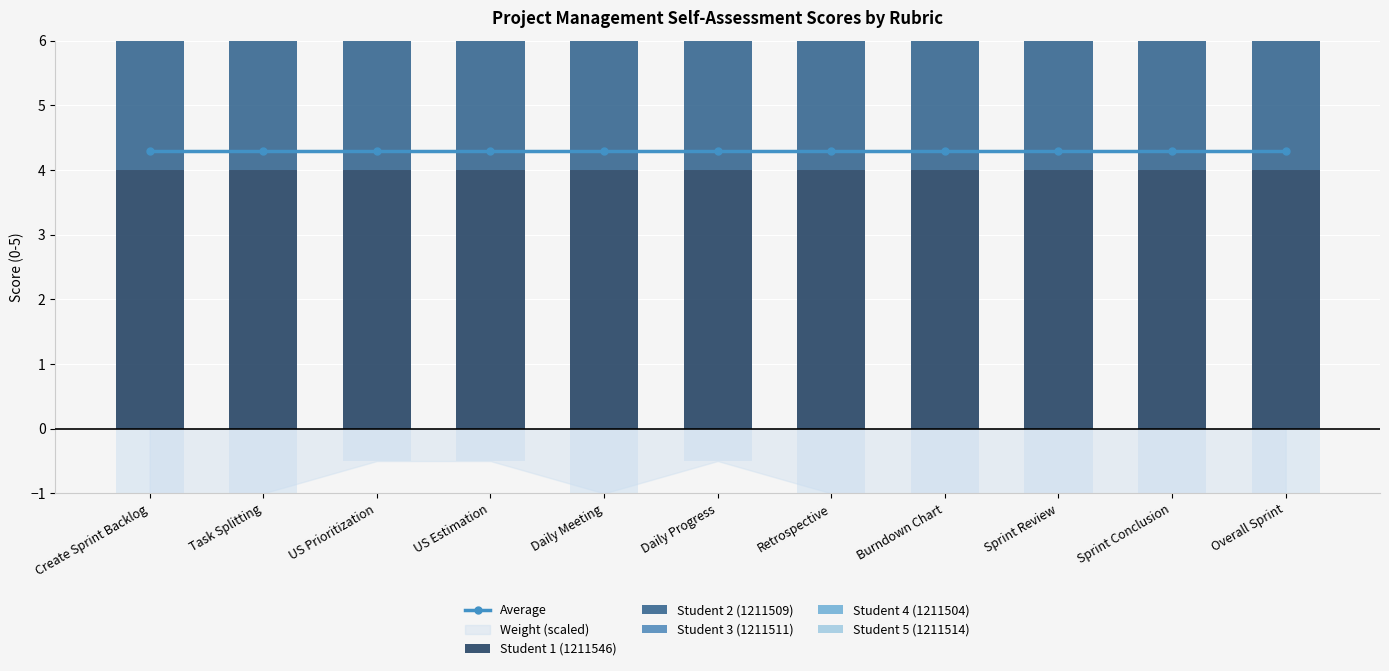

At which label is Student 2 (1211509) closest to 4?

Create Sprint Backlog